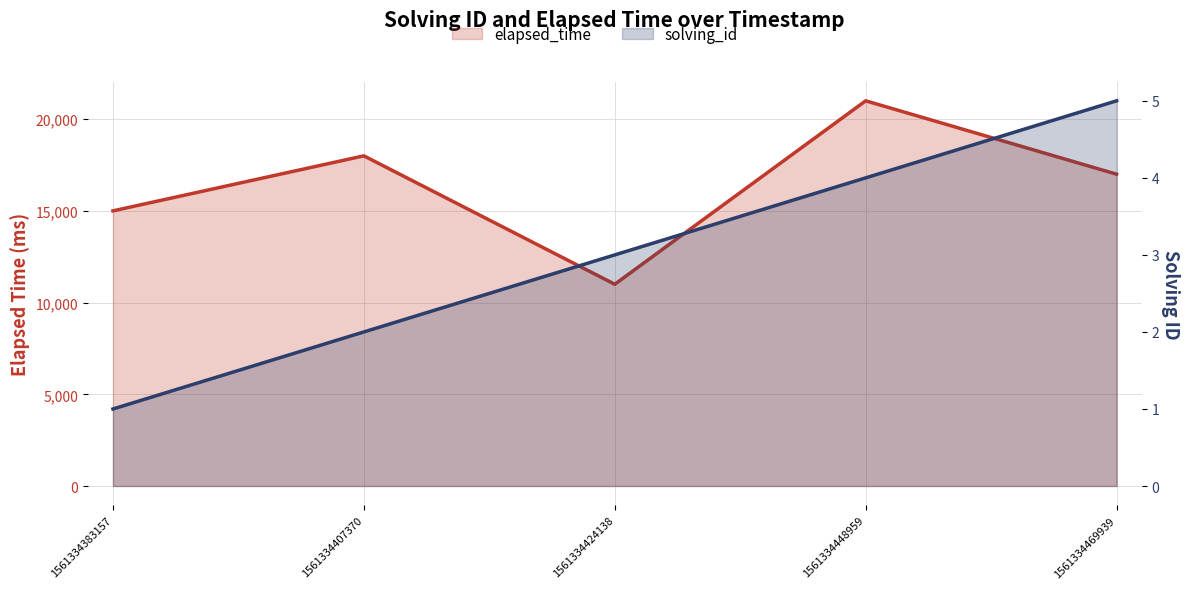

What is the sum of the elapsed_time values at 1561334469939 and 1561334448959?

38000